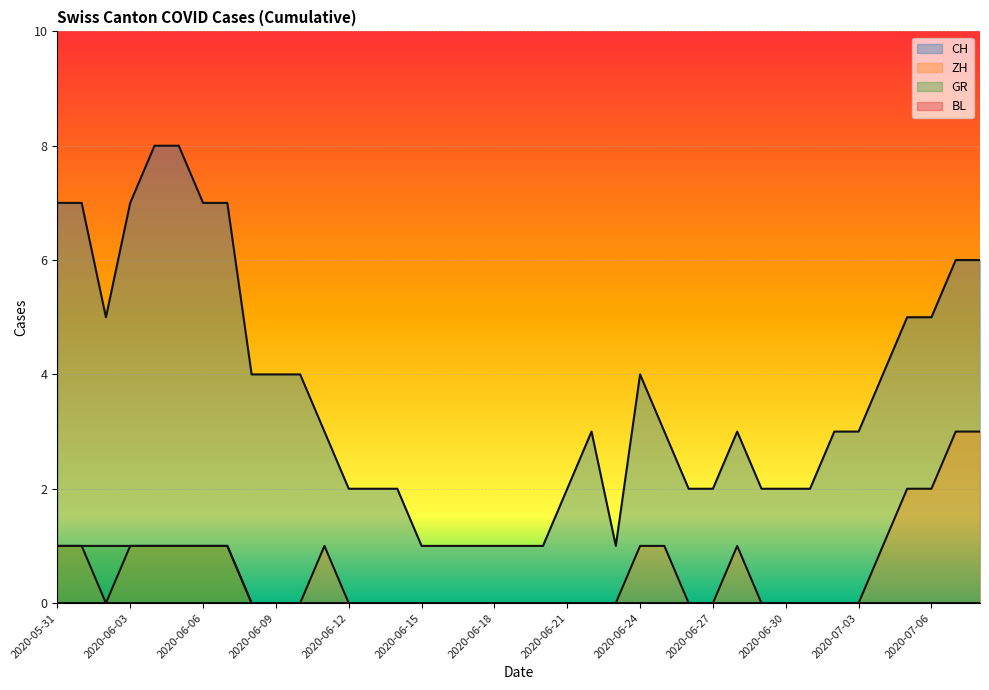

Between 2020-06-02 and 2020-06-18, which series saw the biggest shift?

CH